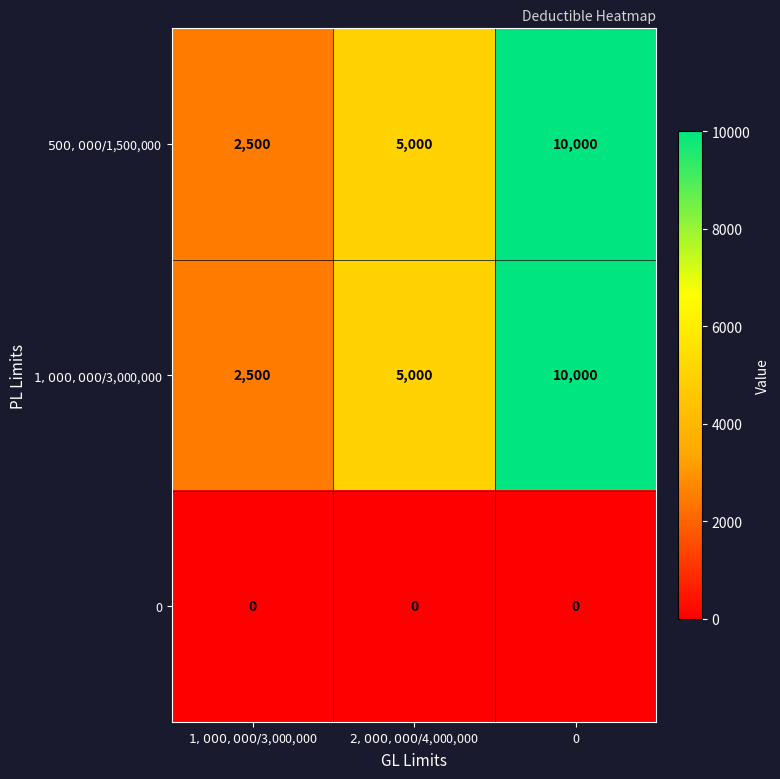

What is the maximum value shown in the chart?

10000